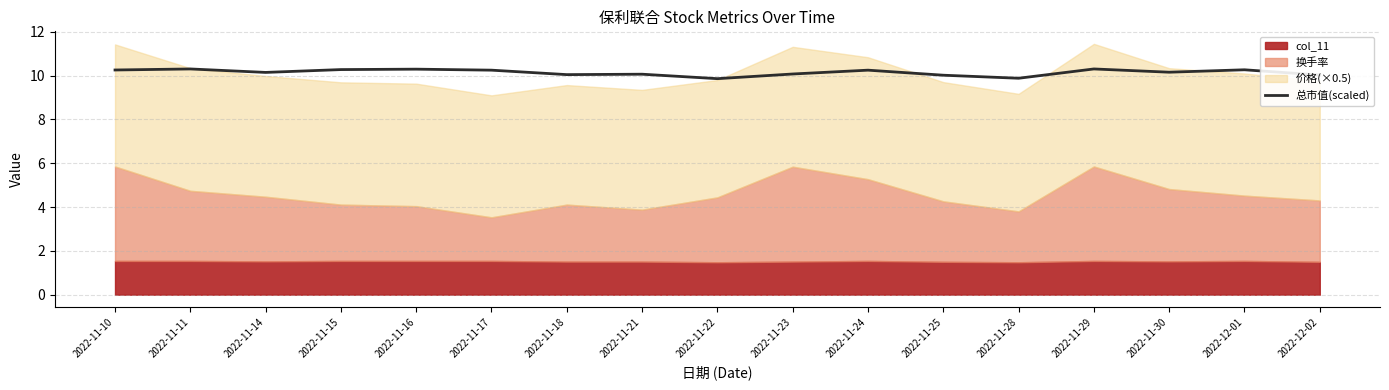

Which has a higher value, 2022-11-24 or 2022-11-25?

2022-11-24